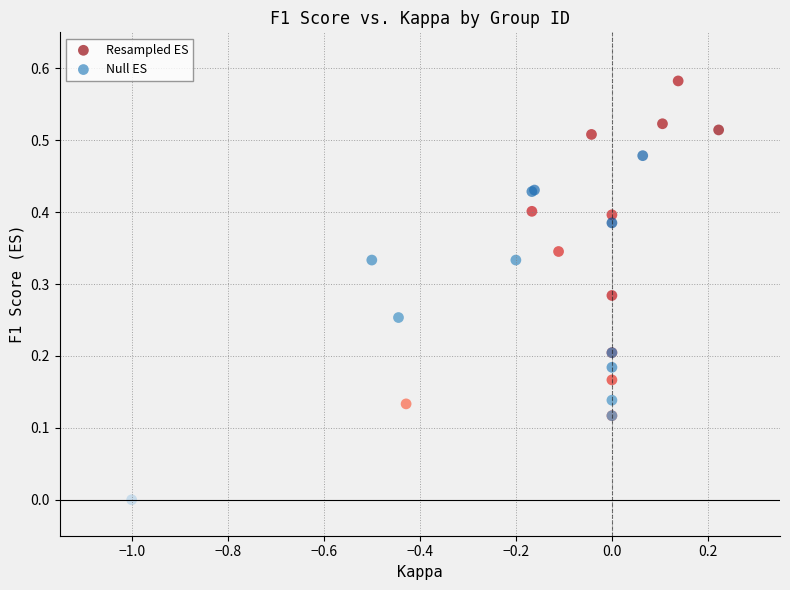

Which series reaches the minimum Y coordinate?

Null ES